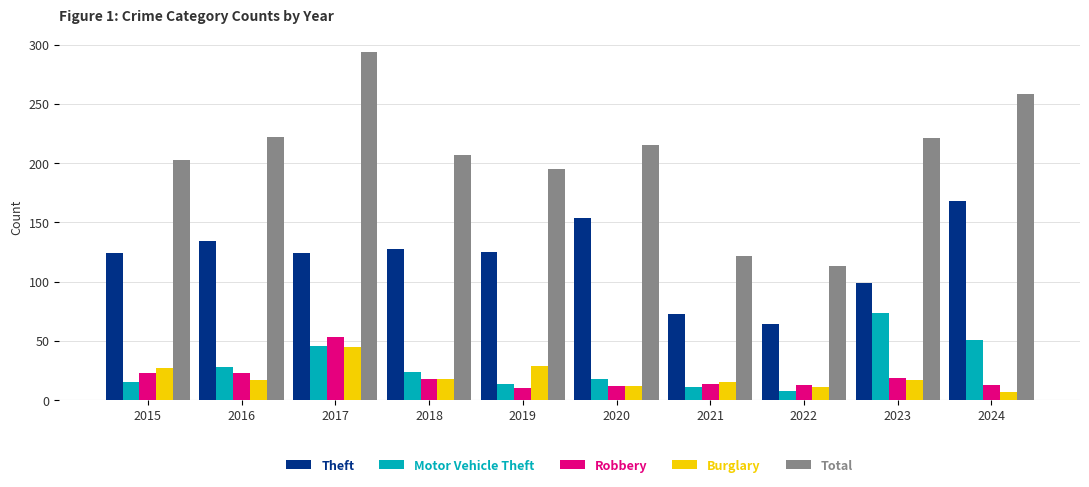

Count the number of data series in this chart.

5